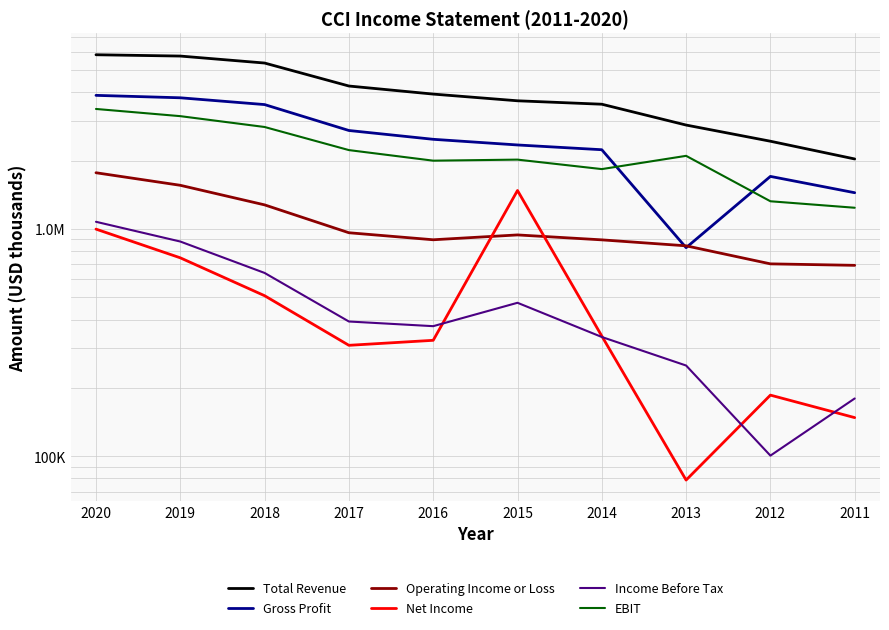

What is the sum of the Gross Profit values at 2020 and 2019?

7648000